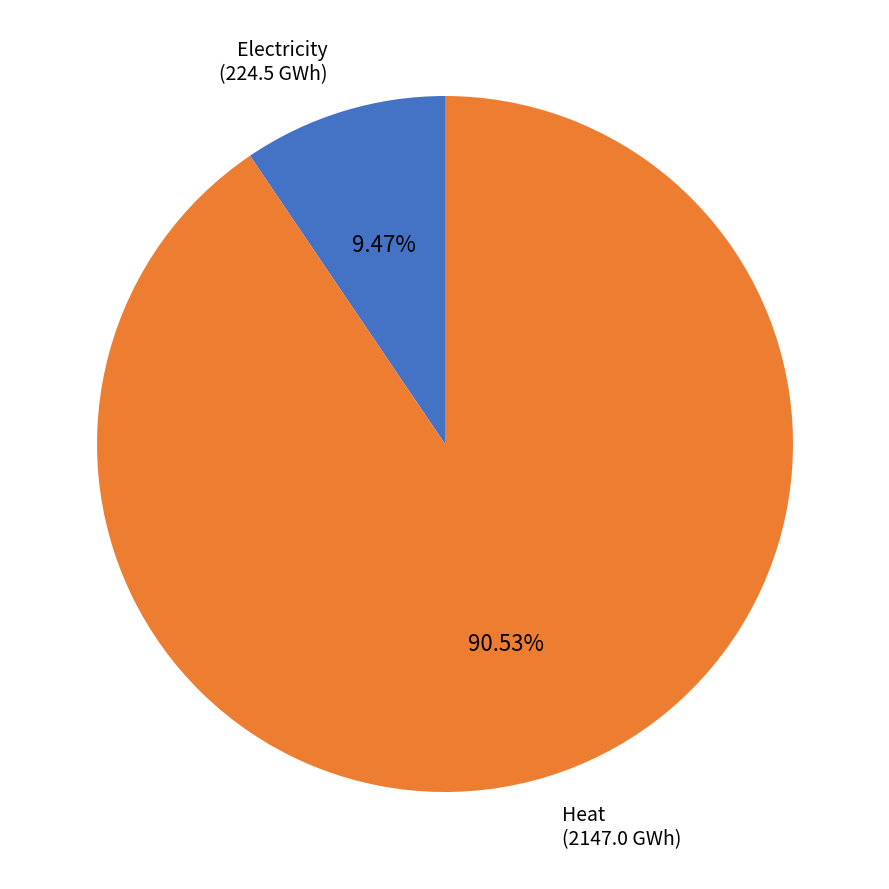

Is there any slice that represents more than half of the pie?

Yes